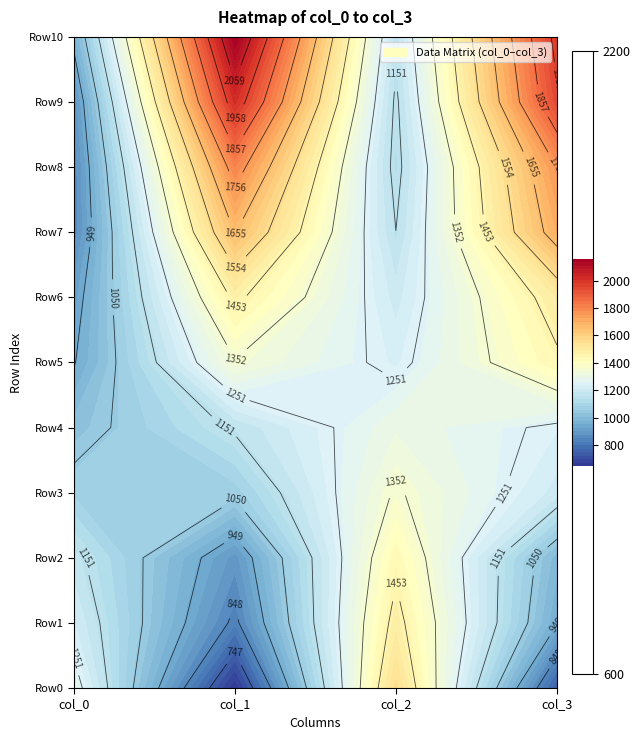

Is it true that col_2 equals 1127.4 at 8?

True